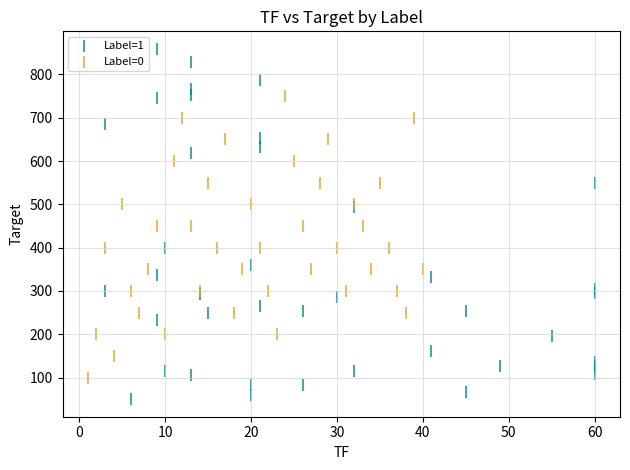

Which series contains the highest Y value?

Label=1